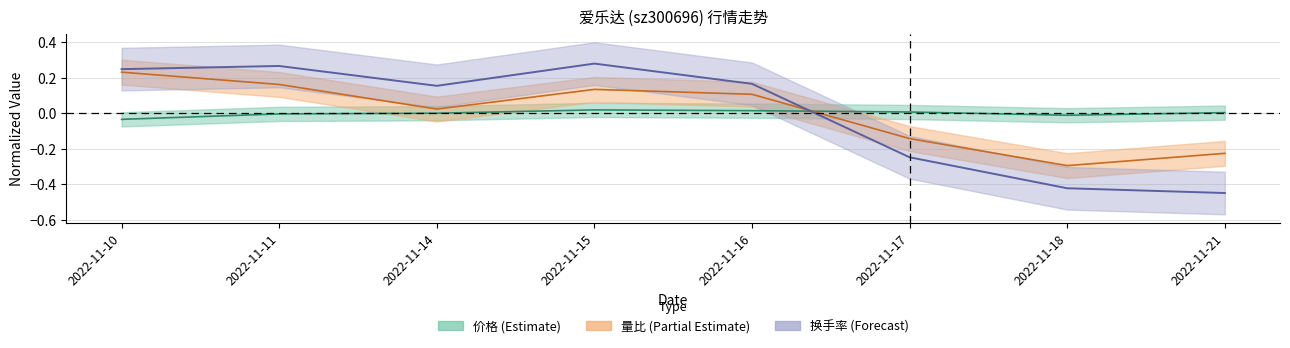

What is the difference between the maximum and minimum values in the 量比 series?

0.5